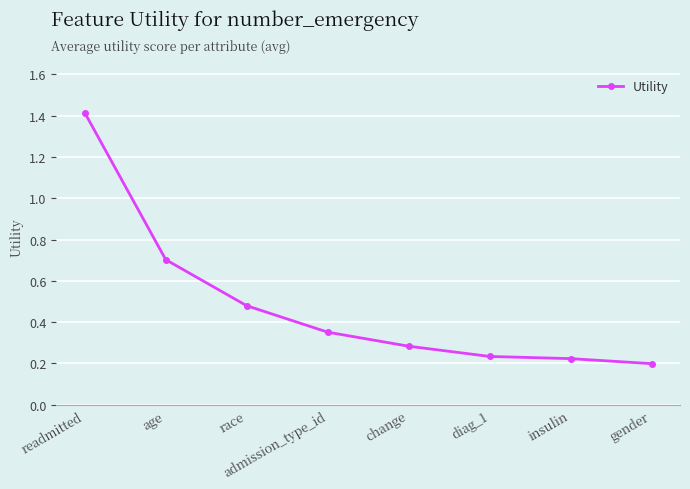

At which category does the chart reach its peak across all series?

readmitted